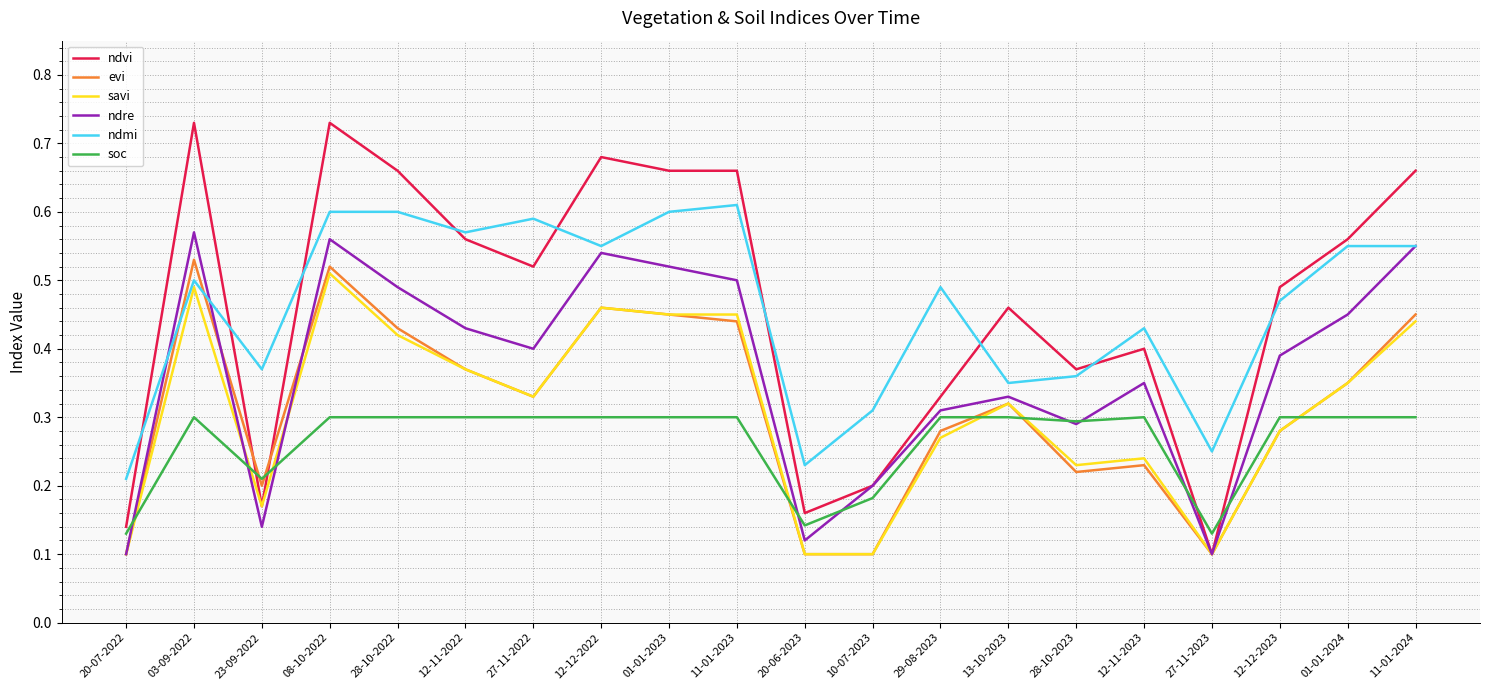

What are all the series names shown in the legend?

ndvi, evi, savi, ndre, ndmi, soc